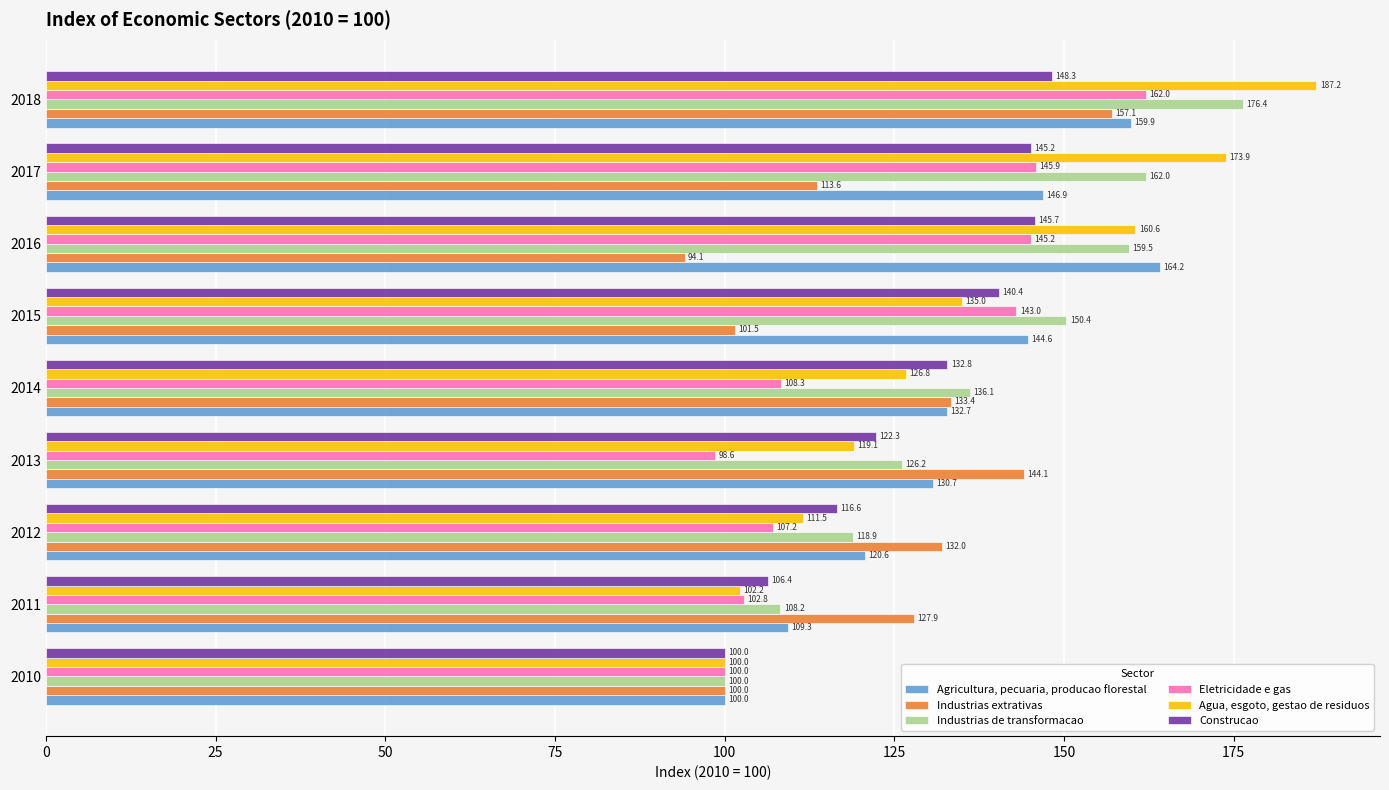

Which series has the widest spread of values?

Agua, esgoto, gestao de residuos